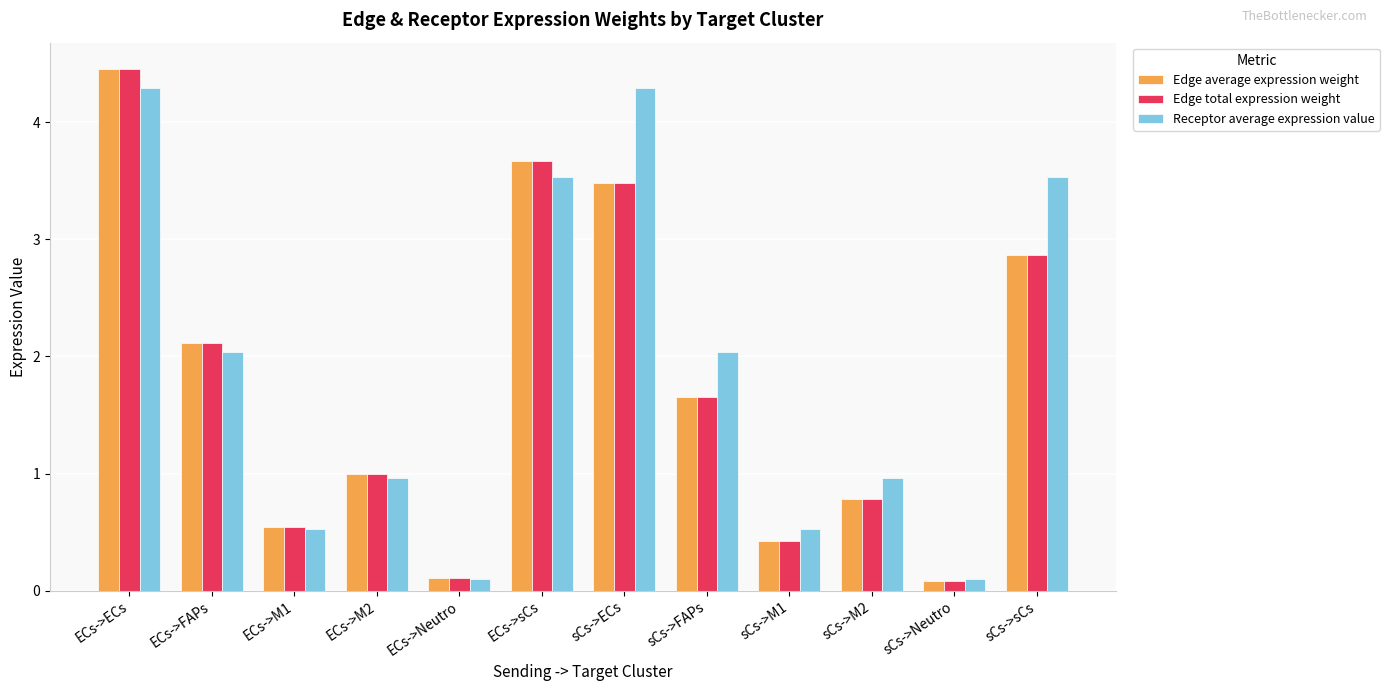

What is the highest value of the Receptor average expression value series?

4.3